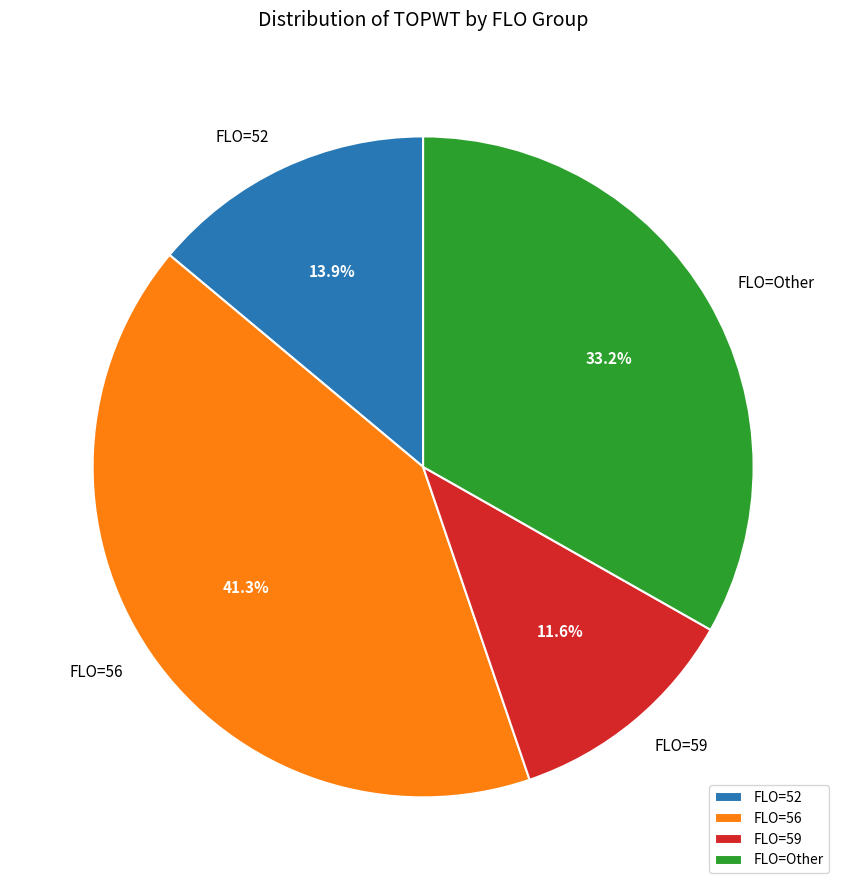

To the nearest percent, what is the difference between the largest and smallest slice percentages?

30%